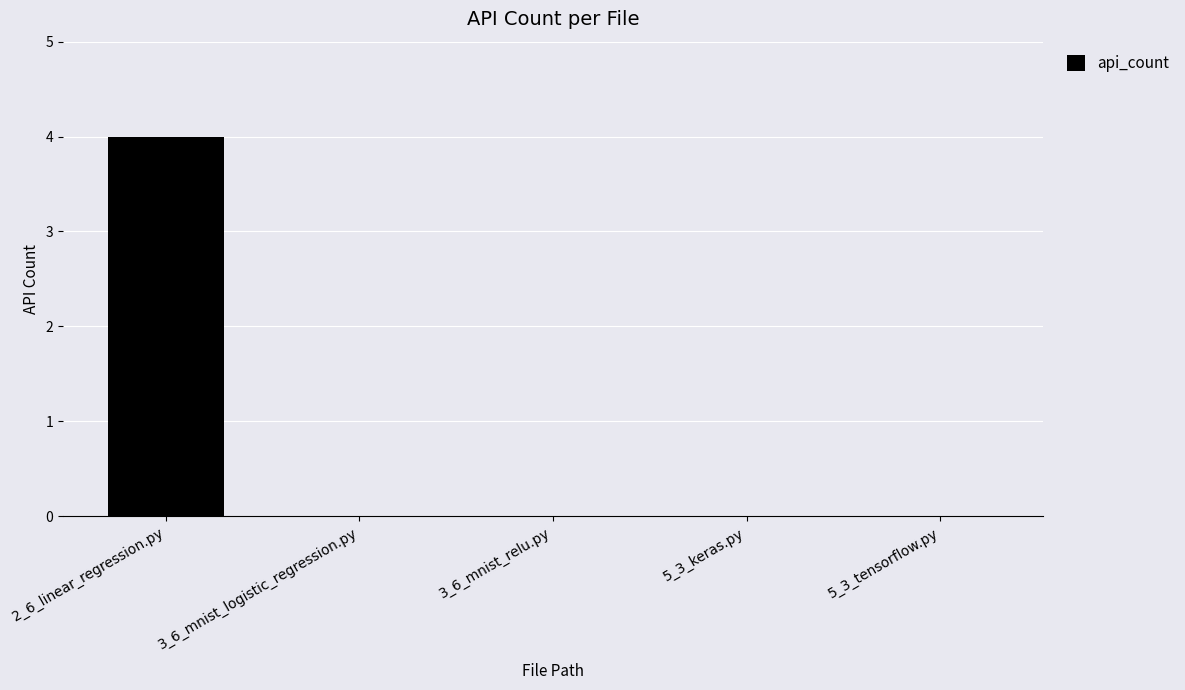

Are the bars grouped side by side (vs. stacked)?

No